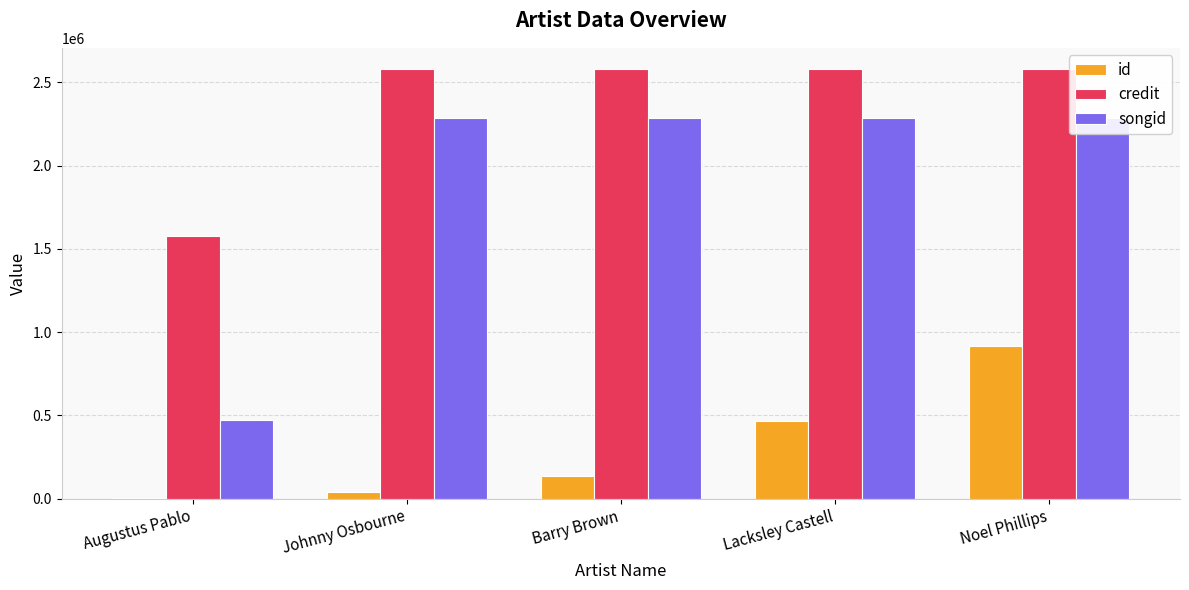

Reading right to left, transcribe all the data shown in this chart.

id: Noel Phillips=916241	Lacksley Castell=465960	Barry Brown=137154	Johnny Osbourne=42531	Augustus Pablo=6234
credit: Noel Phillips=2578812	Lacksley Castell=2578812	Barry Brown=2578812	Johnny Osbourne=2578812	Augustus Pablo=1579460
songid: Noel Phillips=2285549	Lacksley Castell=2285549	Barry Brown=2285549	Johnny Osbourne=2285549	Augustus Pablo=469713